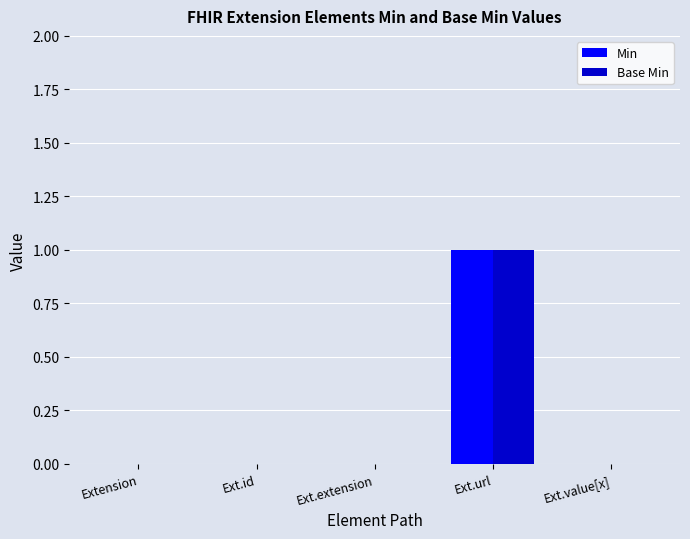

Count the number of data series in this chart.

2